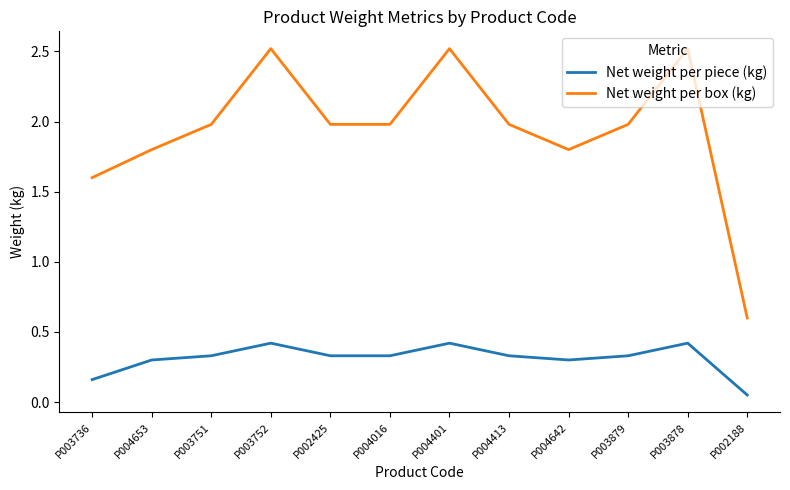

At P004642, list the series in order from smallest to largest.

Net weight per piece (kg), Net weight per box (kg)